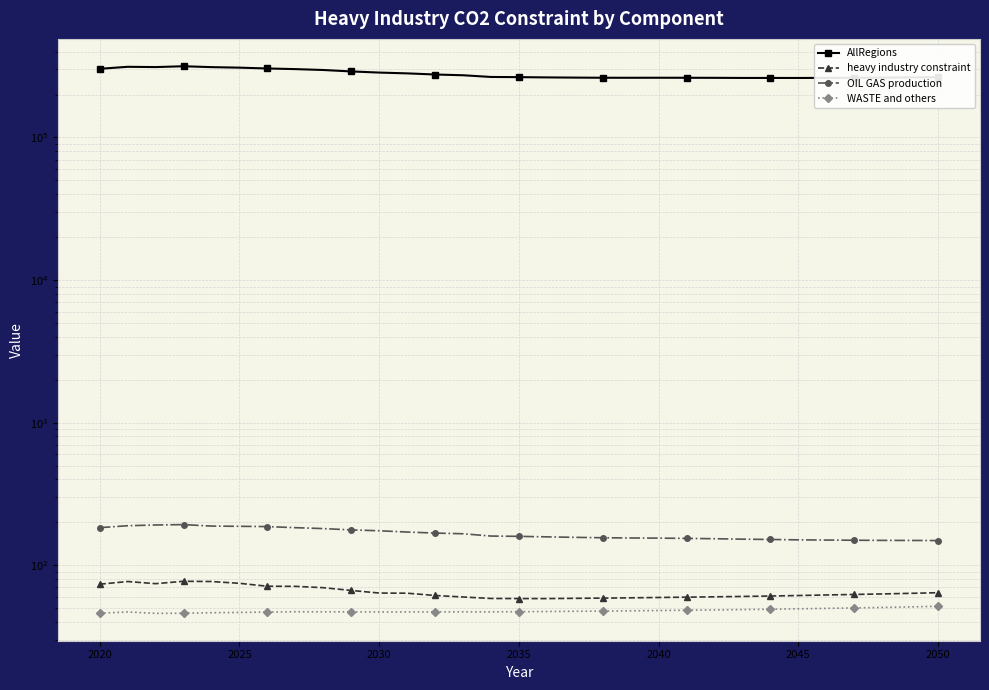

True or false: heavy industry constraint and AllRegions intersect in this chart.

False